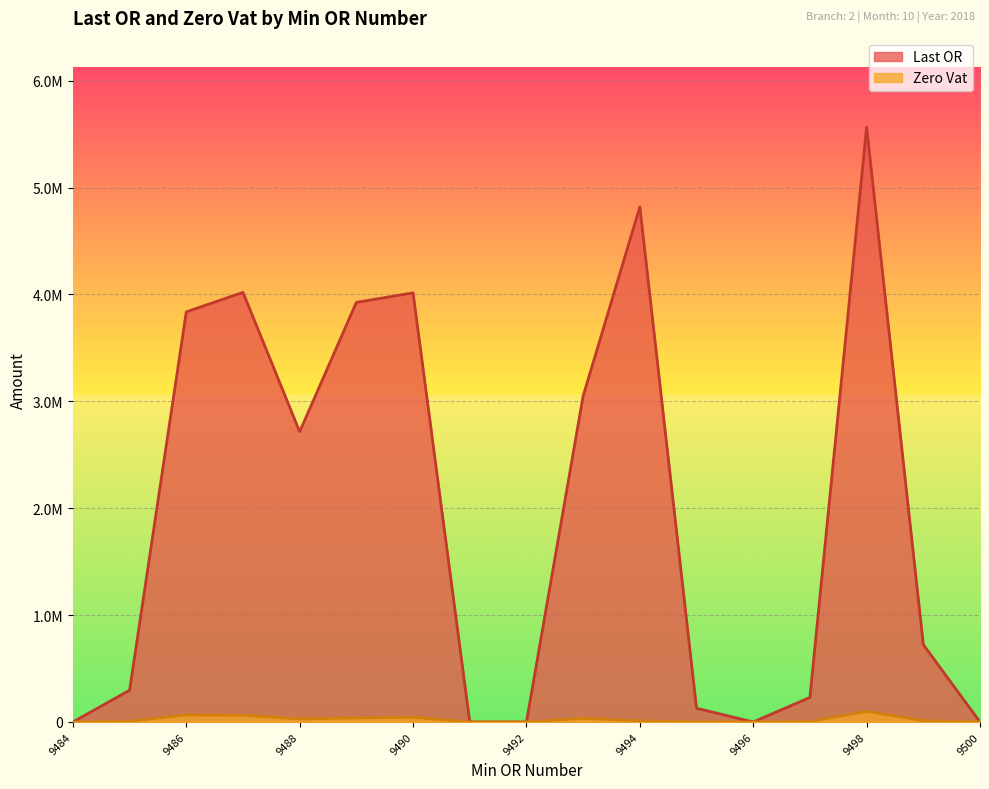

Reading right to left, transcribe all the data shown in this chart.

Last OR: 0.0	723741.9	5565014.6	229651.1	0.0	128410.5	4818765.0	3050447.8	0.0	0.0	4014541.8	3925451.7	2715637.2	4018821.8	3836845.0	296944.5	0.0
Zero Vat: 0.0	12434.2	98724.5	3850.1	0.0	827.1	9495.4	34878.4	0.0	0.0	44122.2	37599.6	28614.8	63188.8	66367.5	6861.6	0.0